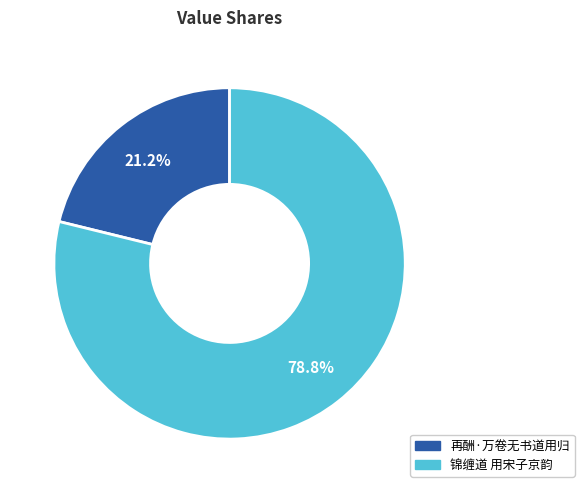

The 锦缠道 用宋子京韵 slice represents 72% of the pie. True or false?

False